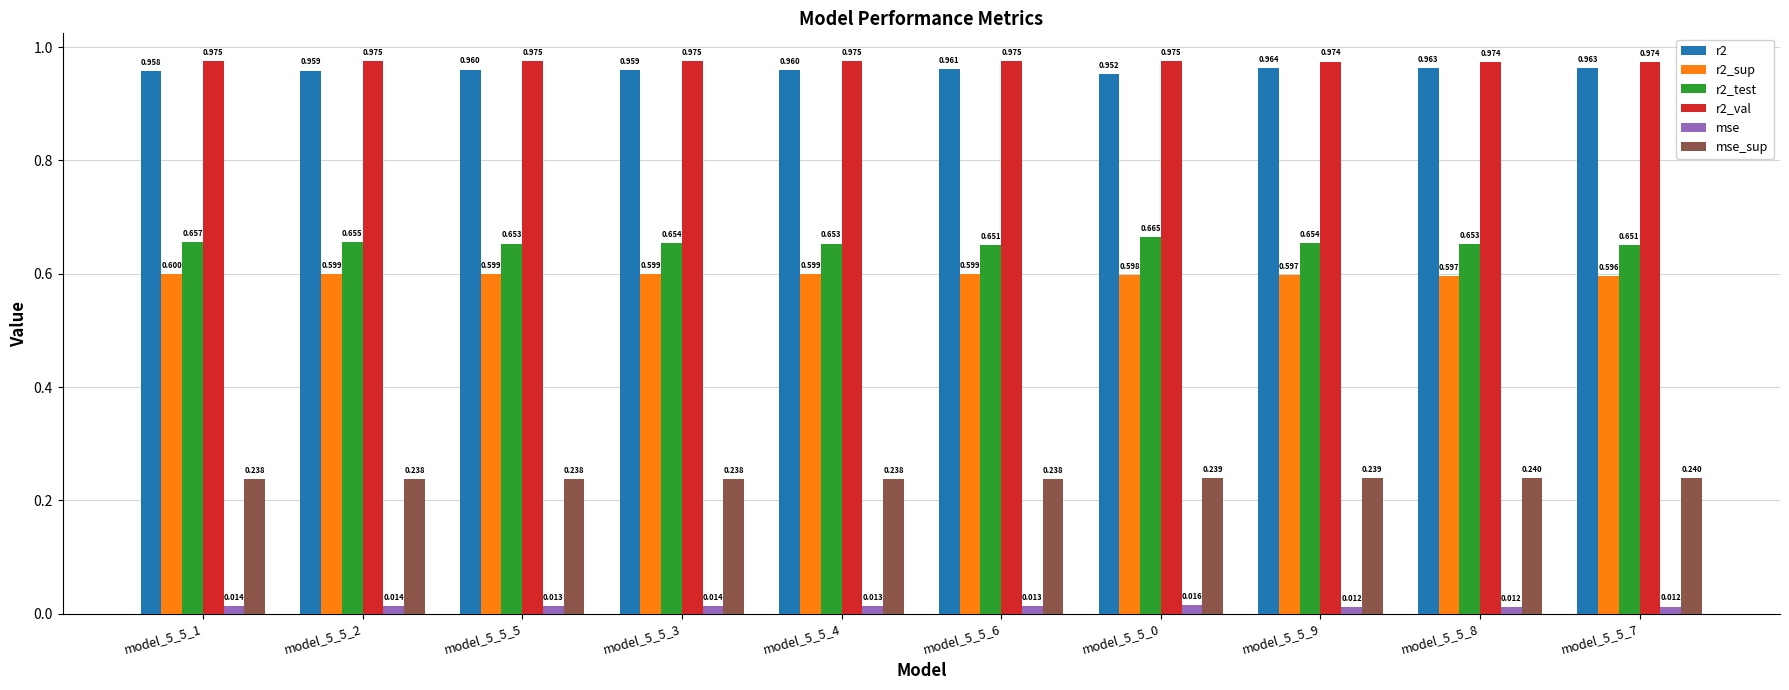

Is the value of r2 at model_5_5_4 greater than the value of mse at model_5_5_3?

Yes